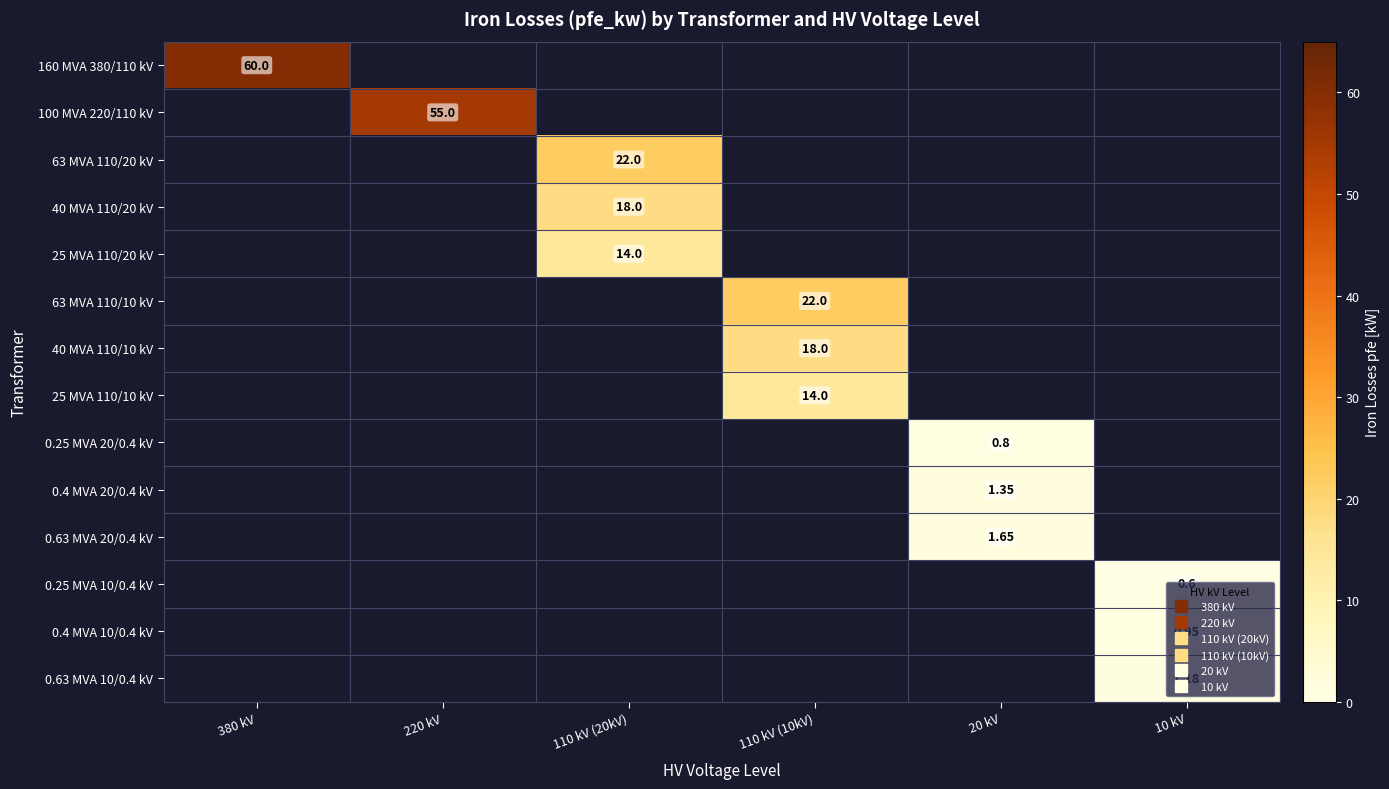

List the series in order of their overall mean, highest first.

160 MVA 380/110 kV, 100 MVA 220/110 kV, 63 MVA 110/20 kV, 40 MVA 110/20 kV, 25 MVA 110/20 kV, 63 MVA 110/10 kV, 40 MVA 110/10 kV, 25 MVA 110/10 kV, 0.25 MVA 20/0.4 kV, 0.4 MVA 20/0.4 kV, 0.63 MVA 20/0.4 kV, 0.25 MVA 10/0.4 kV, 0.4 MVA 10/0.4 kV, 0.63 MVA 10/0.4 kV